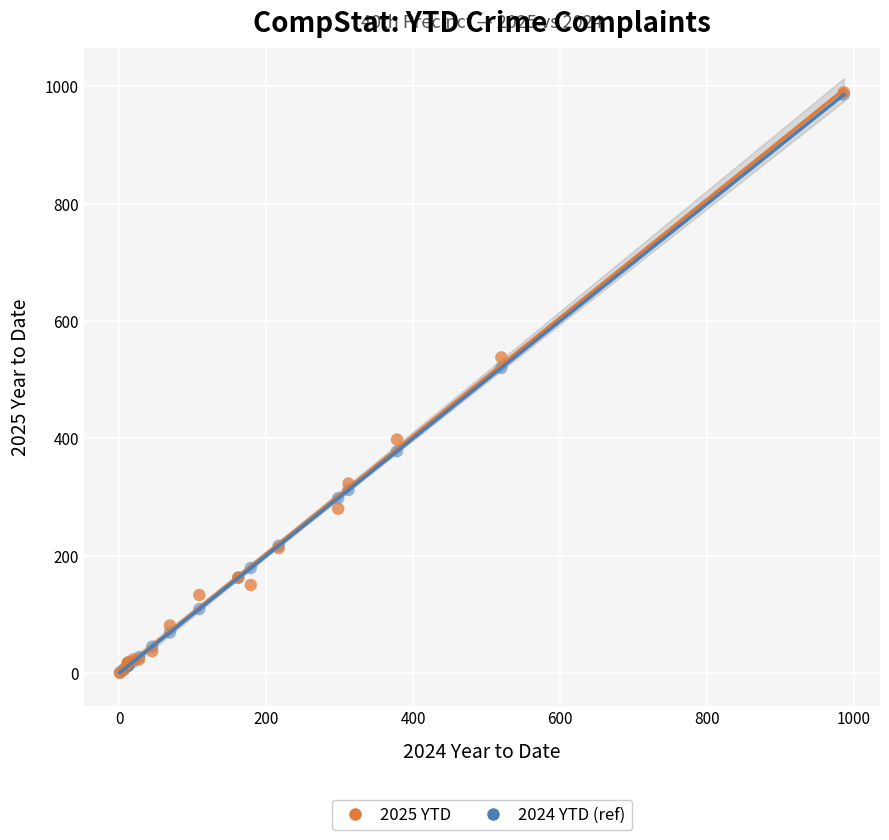

Which series has the largest Y range (max minus min)?

2025 YTD